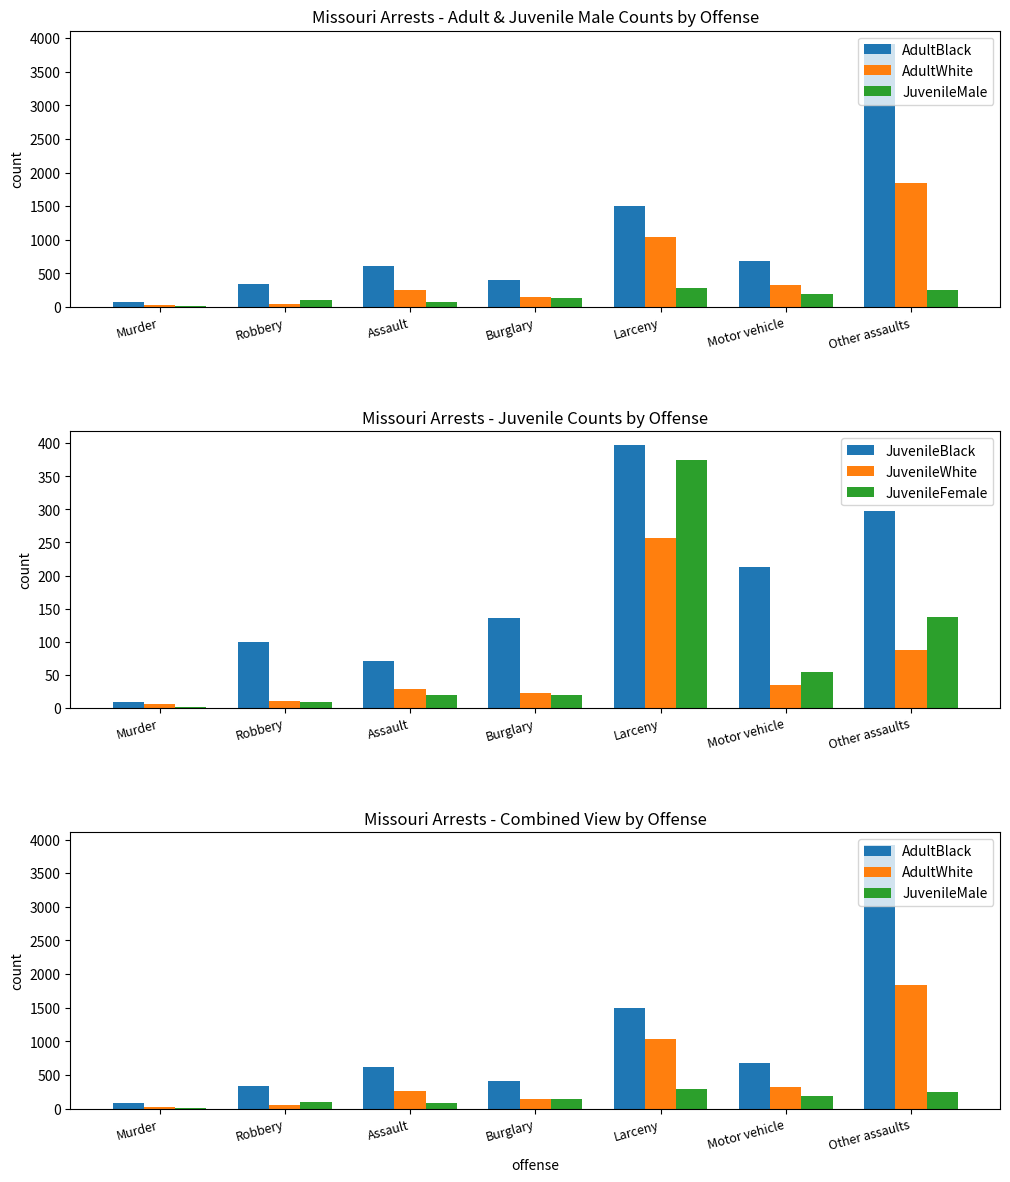

How many data points in JuvenileWhite are above 28?

3